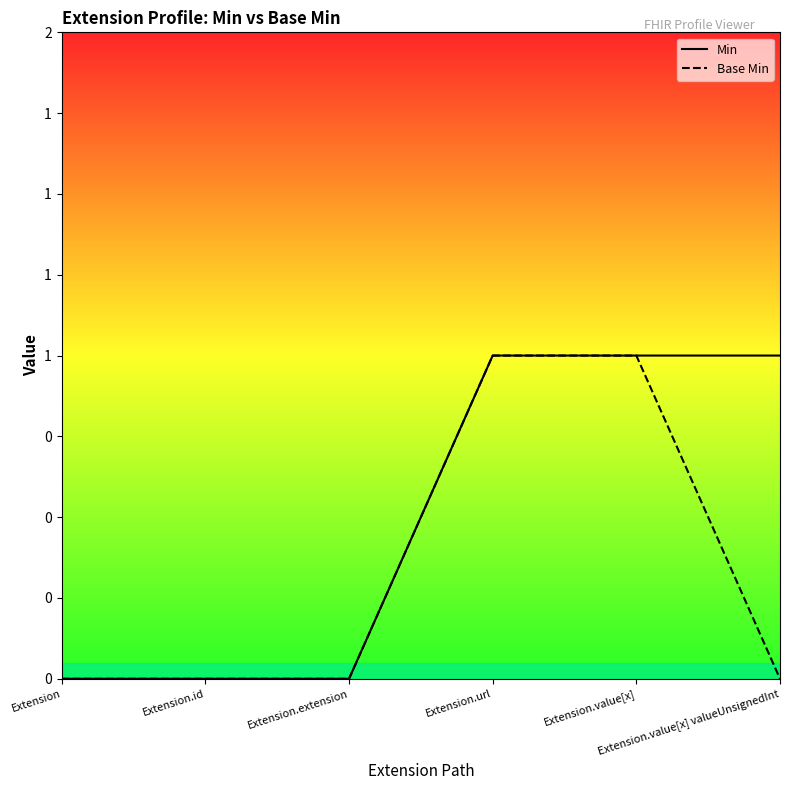

Reading right to left, transcribe all the data shown in this chart.

Min: Extension.value[x] valueUnsignedInt=1	Extension.value[x]=1	Extension.url=1	Extension.extension=0	Extension.id=0	Extension=0
Base Min: Extension.value[x] valueUnsignedInt=0	Extension.value[x]=1	Extension.url=1	Extension.extension=0	Extension.id=0	Extension=0